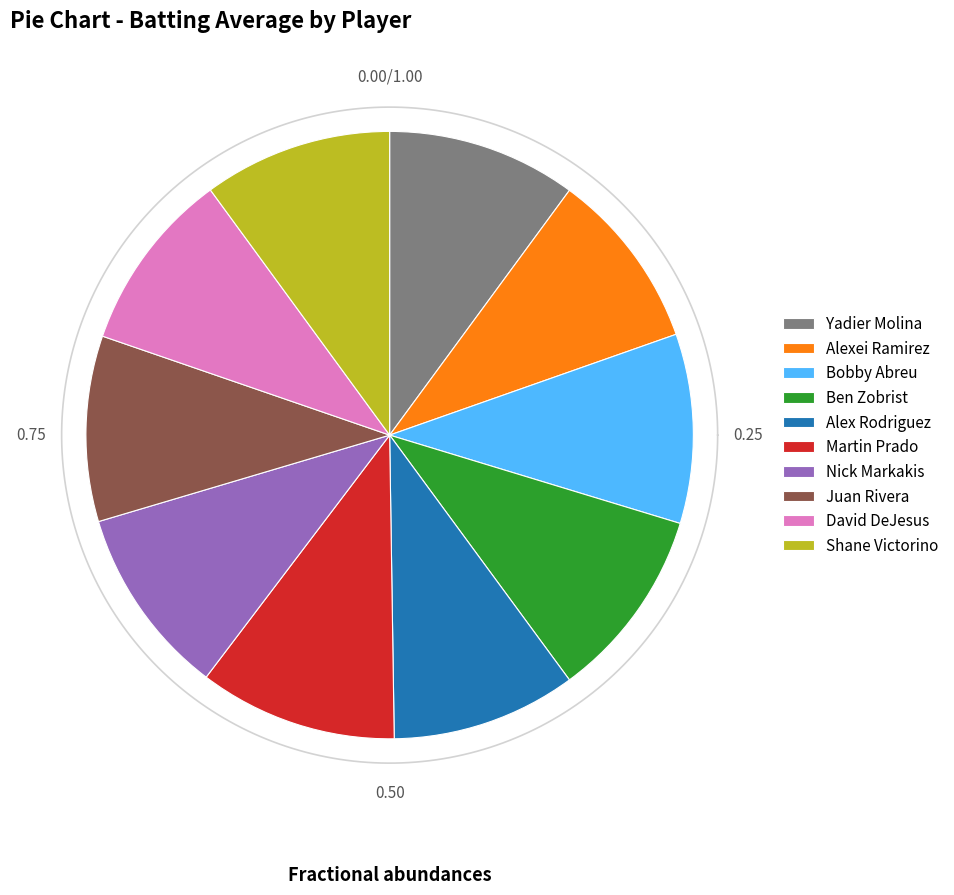

How many segments does this pie chart have?

10